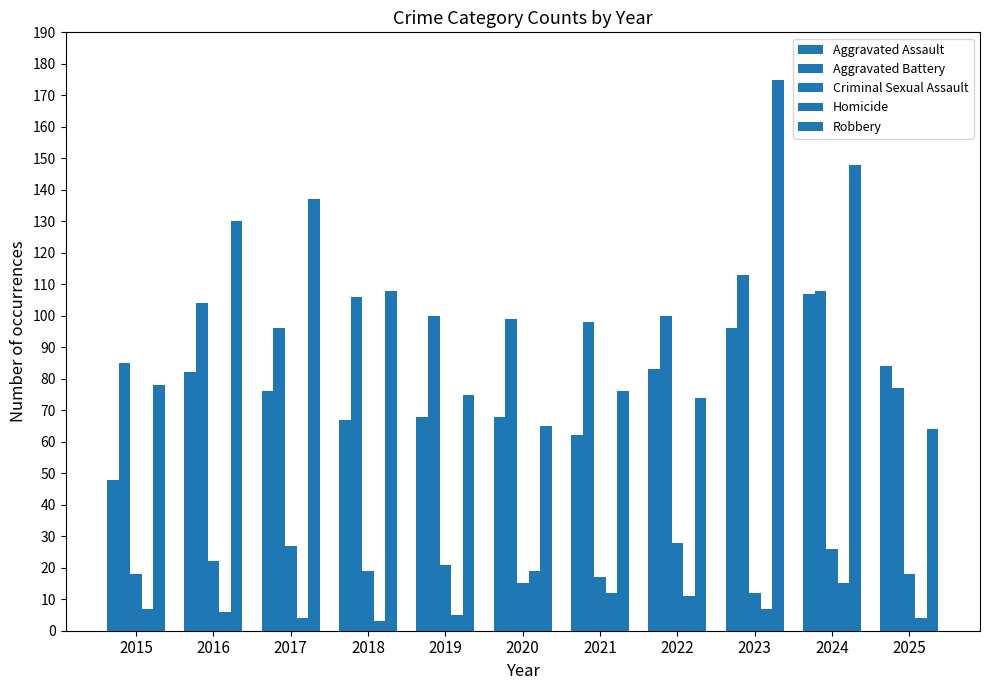

The Homicide series shows 7 at 2025. True or false?

False